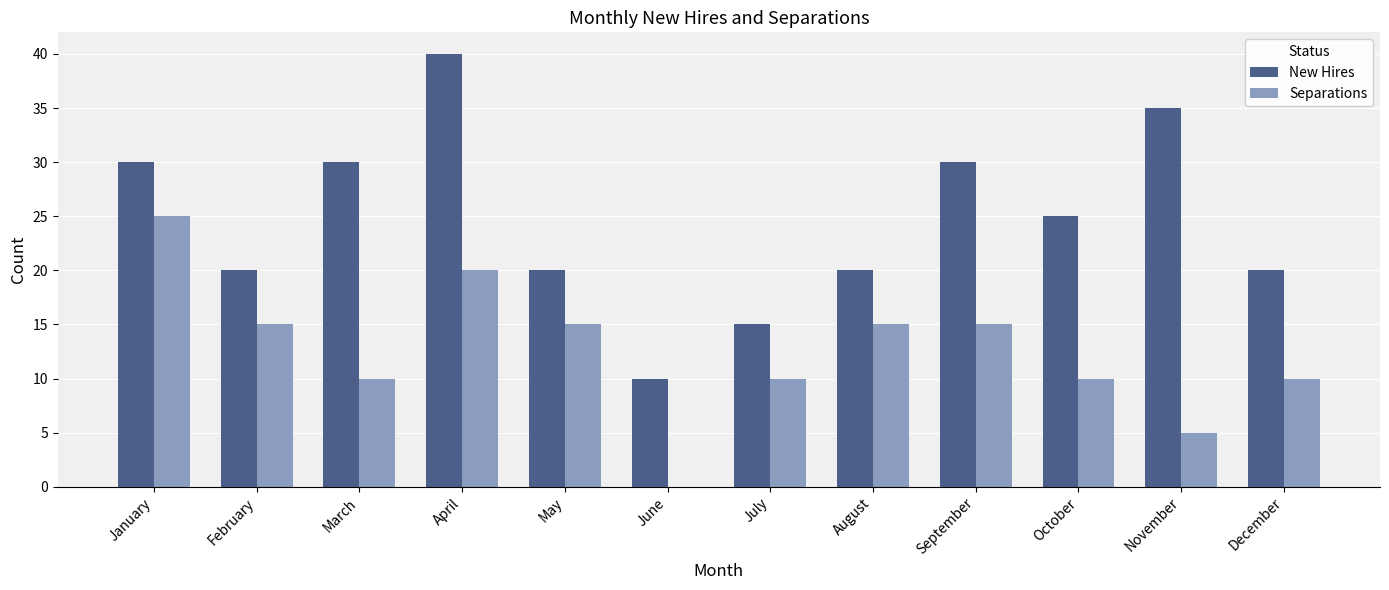

Are the bars horizontal?

No